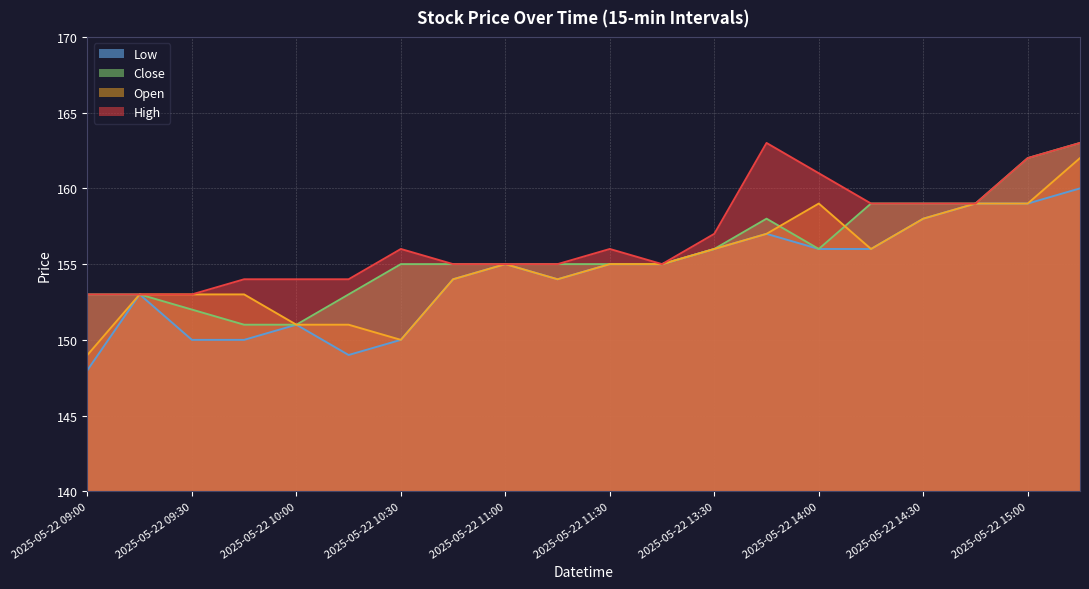

List the series in order of their peak value, highest first.

High, Close, Open, Low